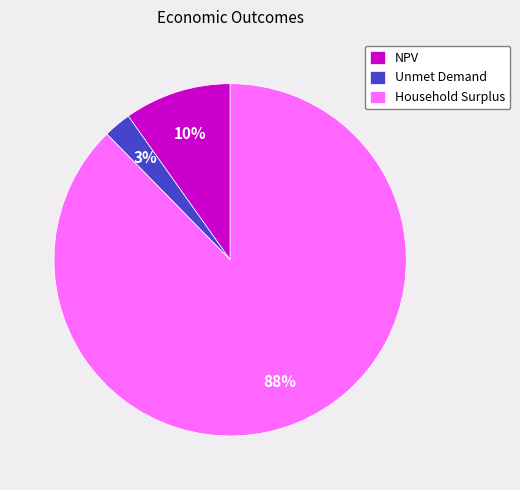

Is it true that Unmet Demand is 3% of the pie?

True